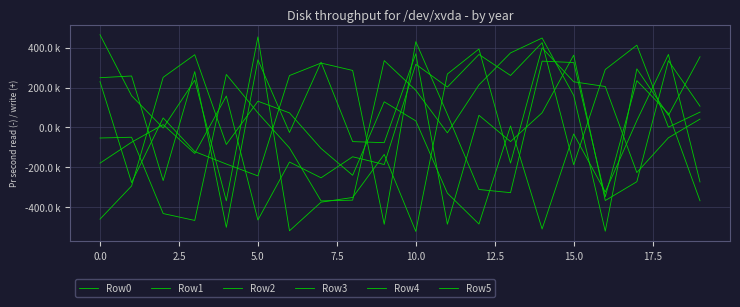

Reading left to right, transcribe all the data shown in this chart.

Row0: 229701.2	-277623.8	47483.2	-121782.8	-184384.8	-244084.8	260409.2	323184.2	286093.2	-487314.8	430624.2	65484.2	-312371.8	-328273.8	332831.2	325723.2	-348874.8	234824.2	69878.2	-369203.8
Row1: 465359.2	158952.2	-3275.8	237204.2	-369684.8	454690.2	-520027.8	-376080.8	-352436.8	-136139.8	-523260.8	268006.2	393827.2	-179480.8	399984.2	229029.2	205280.2	-227246.8	-52370.8	41451.2
Row2: 249545.2	258224.2	-267602.8	280260.2	-502674.8	339736.2	-25595.8	327427.2	-71641.8	-76994.8	369950.2	-487047.8	60681.2	-71493.8	73366.2	362900.2	-367971.8	-273171.8	334888.2	106386.2
Row3: -461342.8	-294653.8	251404.2	365115.2	-86069.8	131335.2	72728.2	-105984.8	-240918.8	128439.2	32601.2	-330816.8	-486020.8	6901.2	-510949.8	-33148.8	-325311.8	33842.2	366490.2	-274530.8
Row4: -53542.8	-49654.8	-433331.8	-467925.8	265864.2	72686.2	-103268.8	-369719.8	-365888.8	335445.2	186218.2	-27659.8	213555.2	374135.2	449022.2	160469.2	-522087.8	293969.2	60428.2	354579.2
Row5: -179913.8	-74780.8	13859.2	-131495.8	157496.2	-465838.8	-174296.8	-253665.8	-147856.8	-186886.8	317049.2	202691.2	366374.2	260705.2	425761.2	-188242.8	290716.2	413051.2	898.2	76705.2